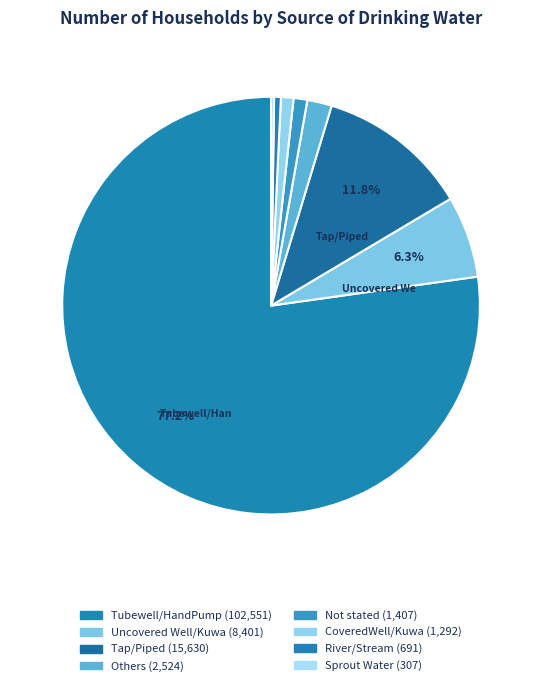

Which category has the smallest portion of the pie?

Sprout Water